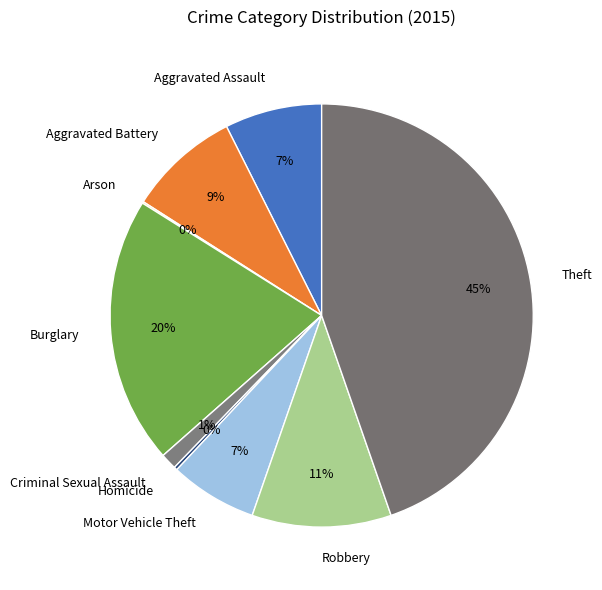

To the nearest percent, what is the average slice percentage?

11%